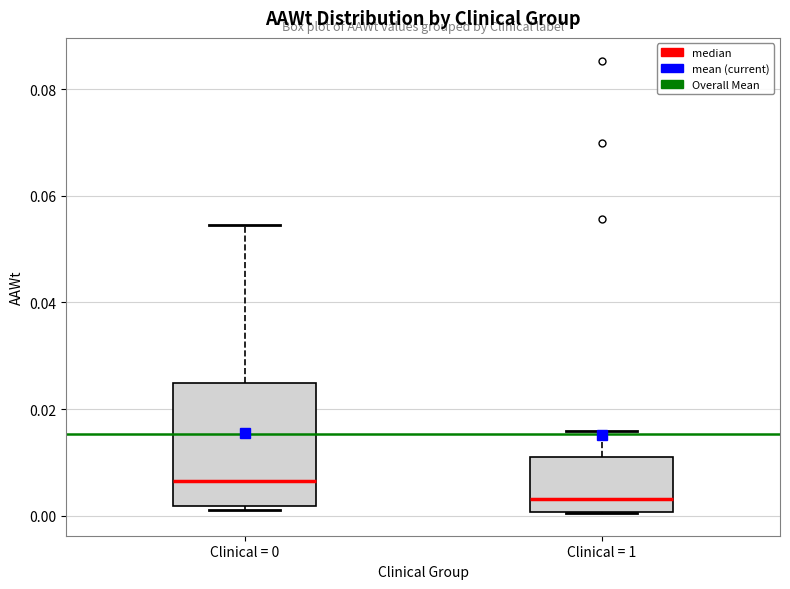

Which box's median line is the lowest?

Clinical = 1